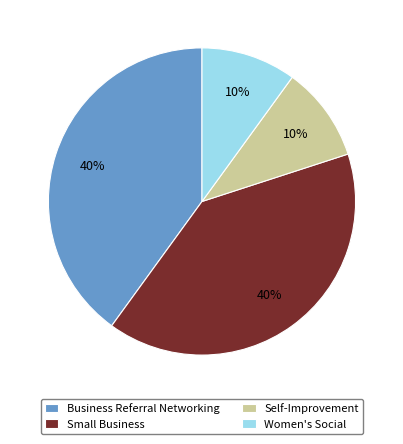

To the nearest percent, what portion does Business Referral Networking represent?

40%